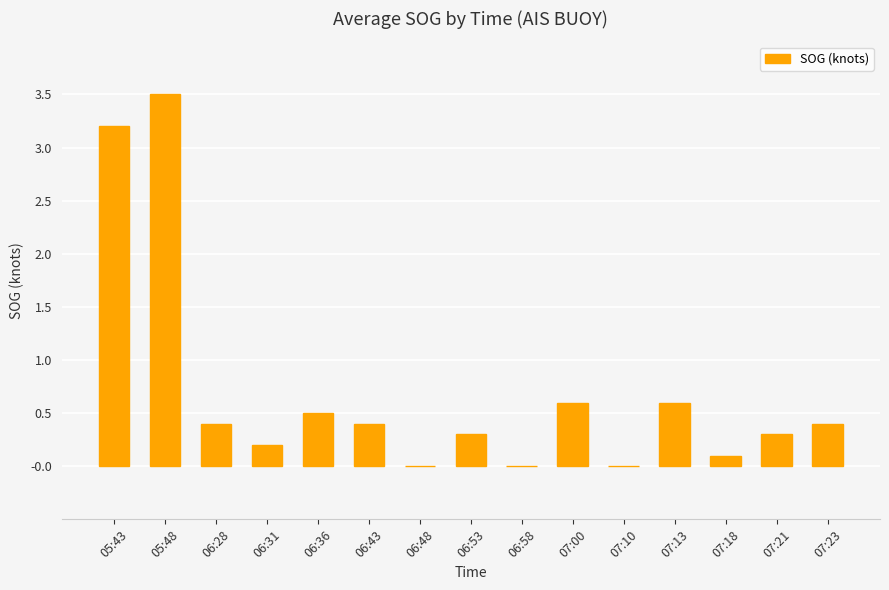

What is the greatest value displayed?

3.5